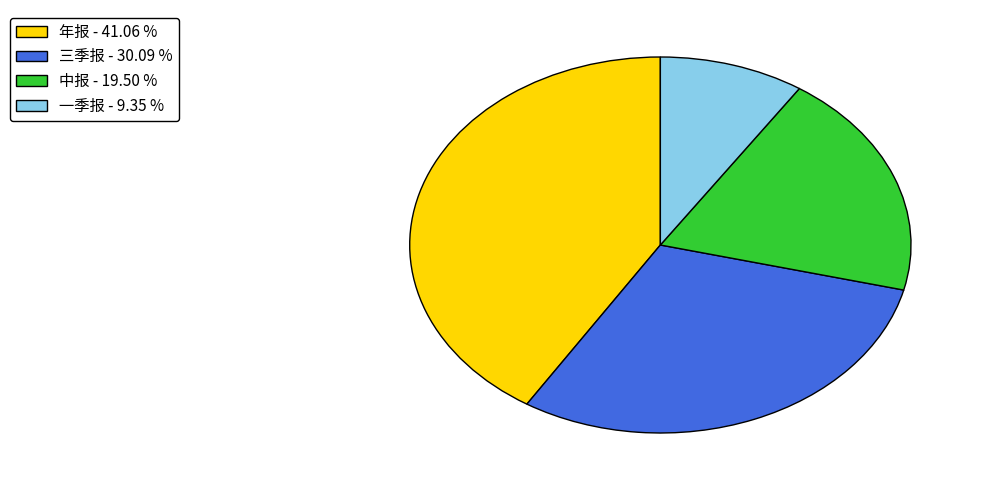

Which slice is the smallest?

一季报